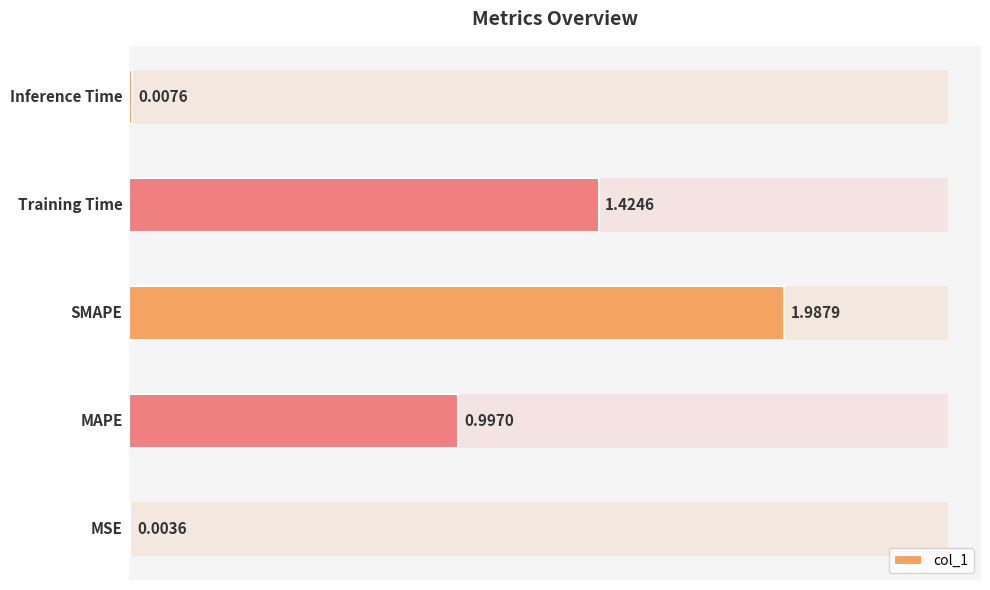

What is the value of the 4th bar from the left?

1.4